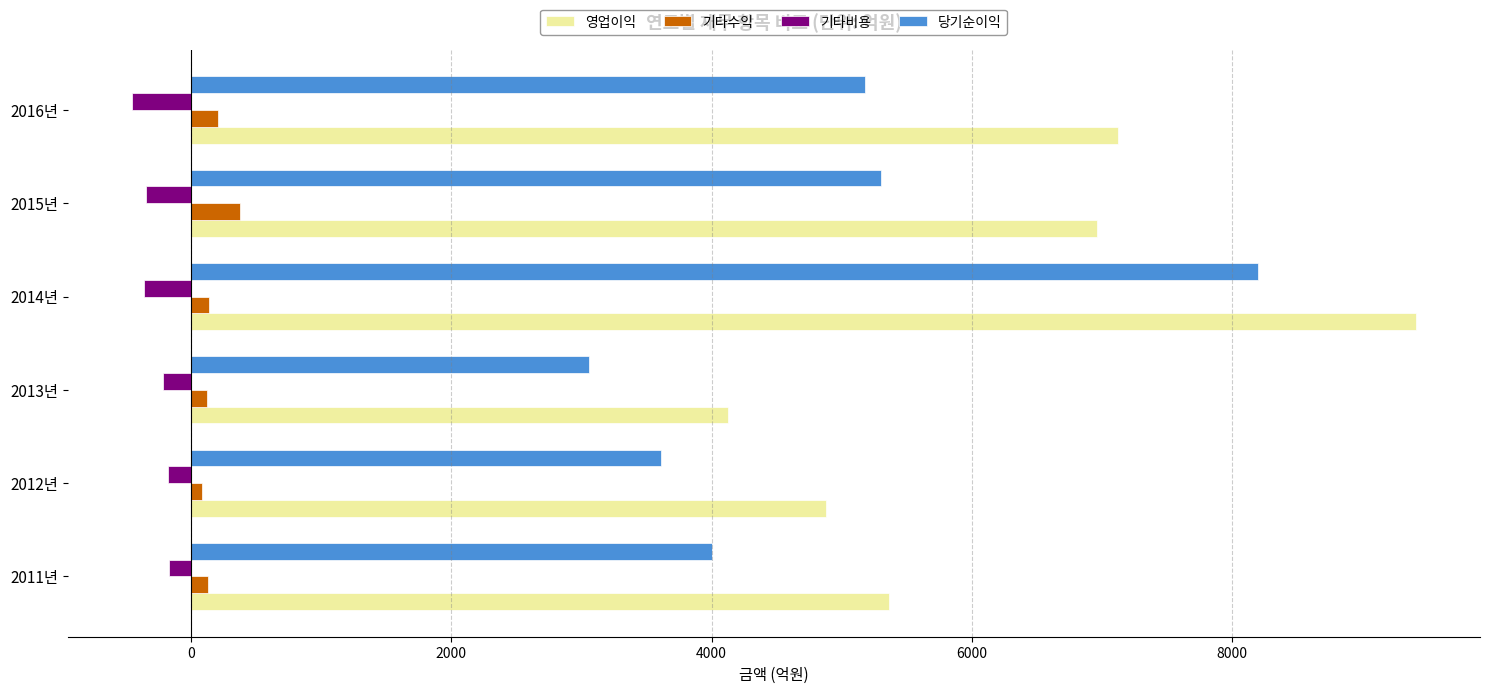

At how many categories does at least one series exceed 4058?

6